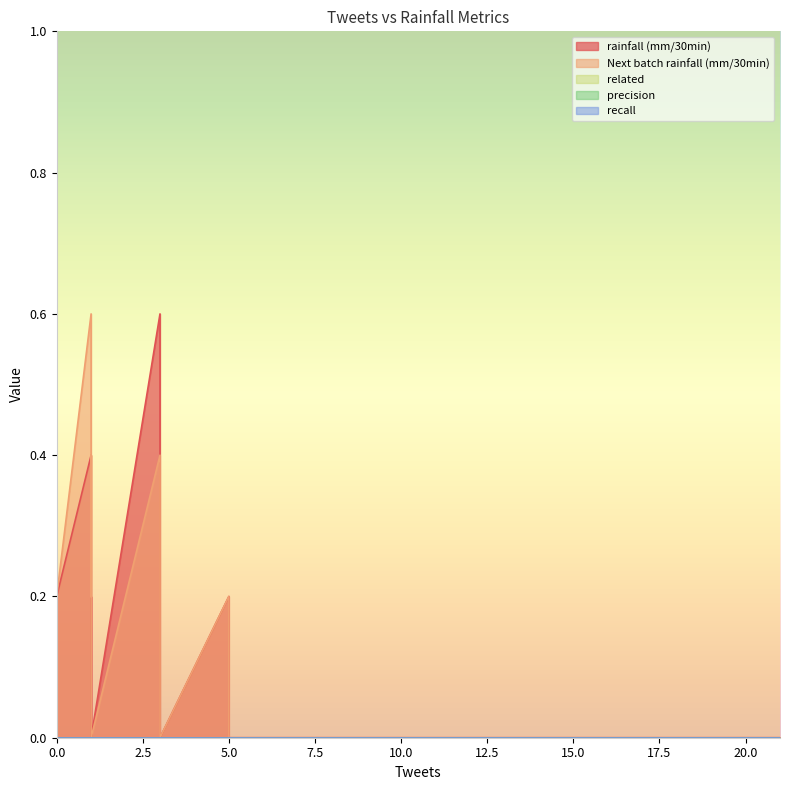

Which series has the largest range (max minus min)?

rainfall (mm/30min)